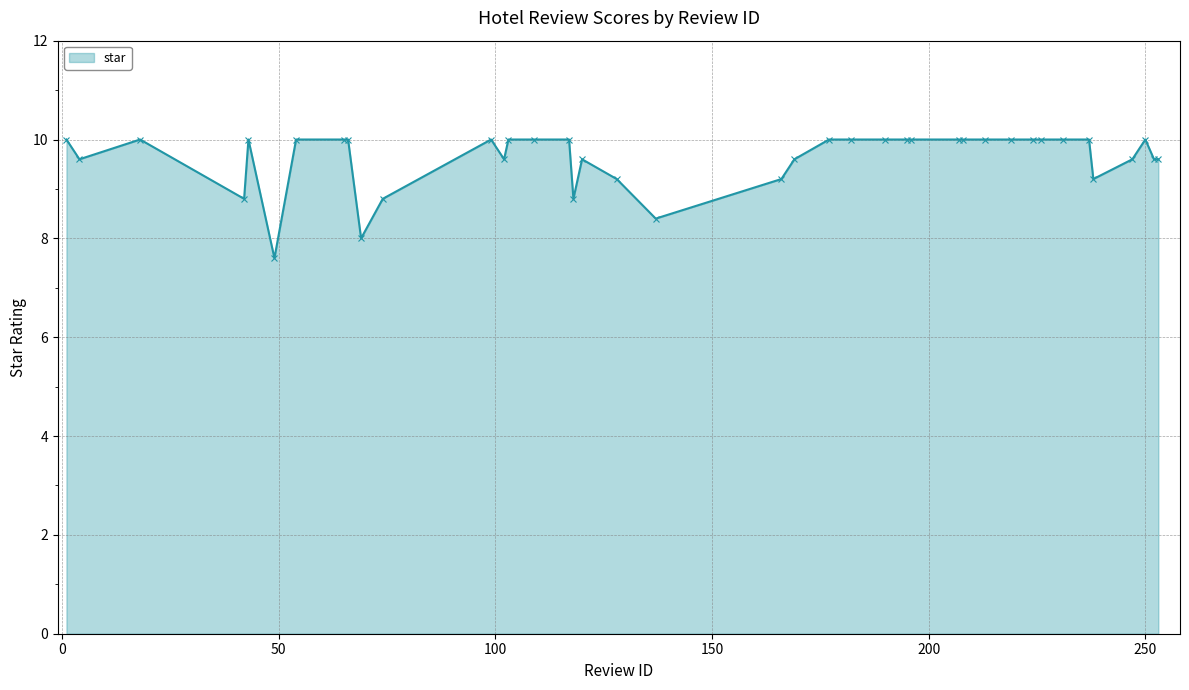

What is the minimum value shown in the chart?

7.6